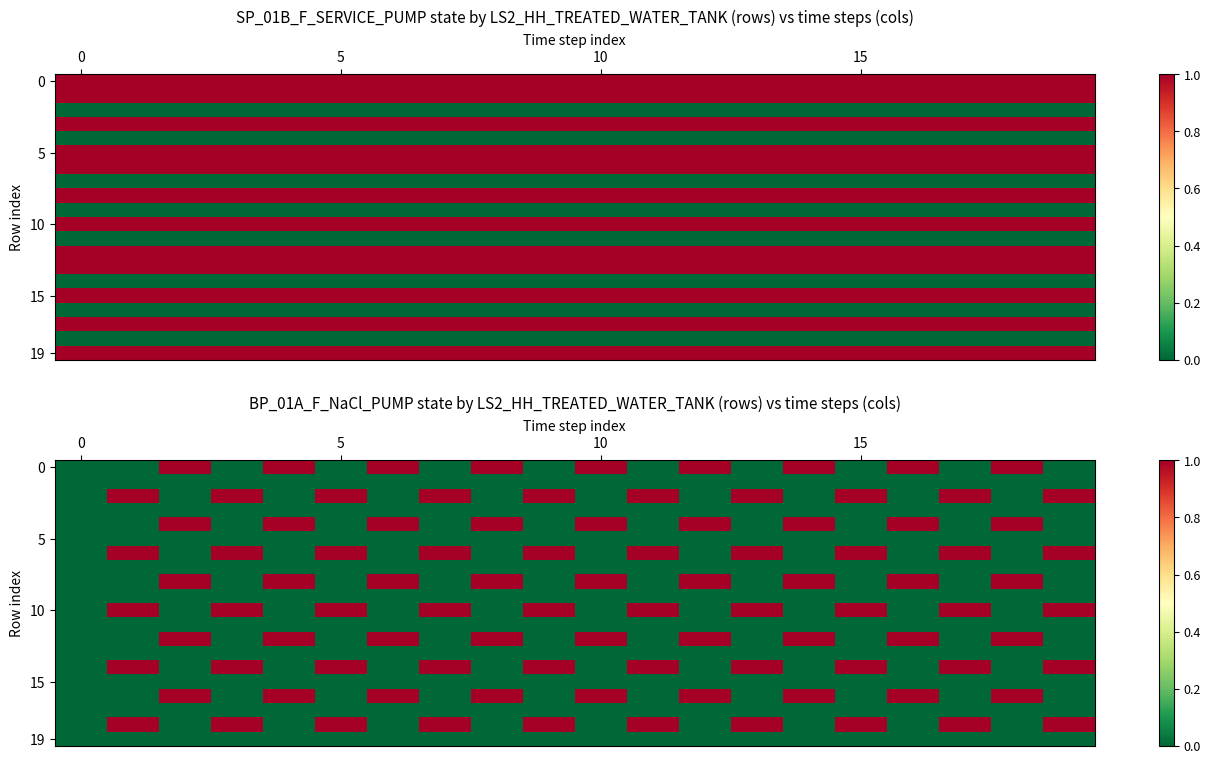

Count the number of categories in the chart.

20